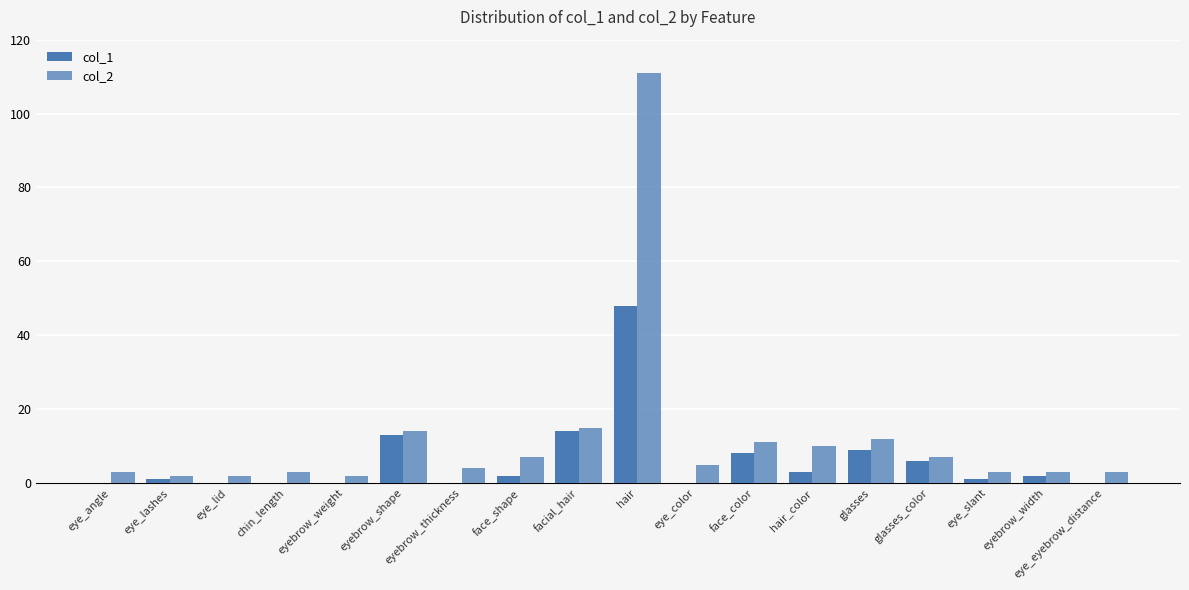

At how many categories does at least one series exceed 38?

1